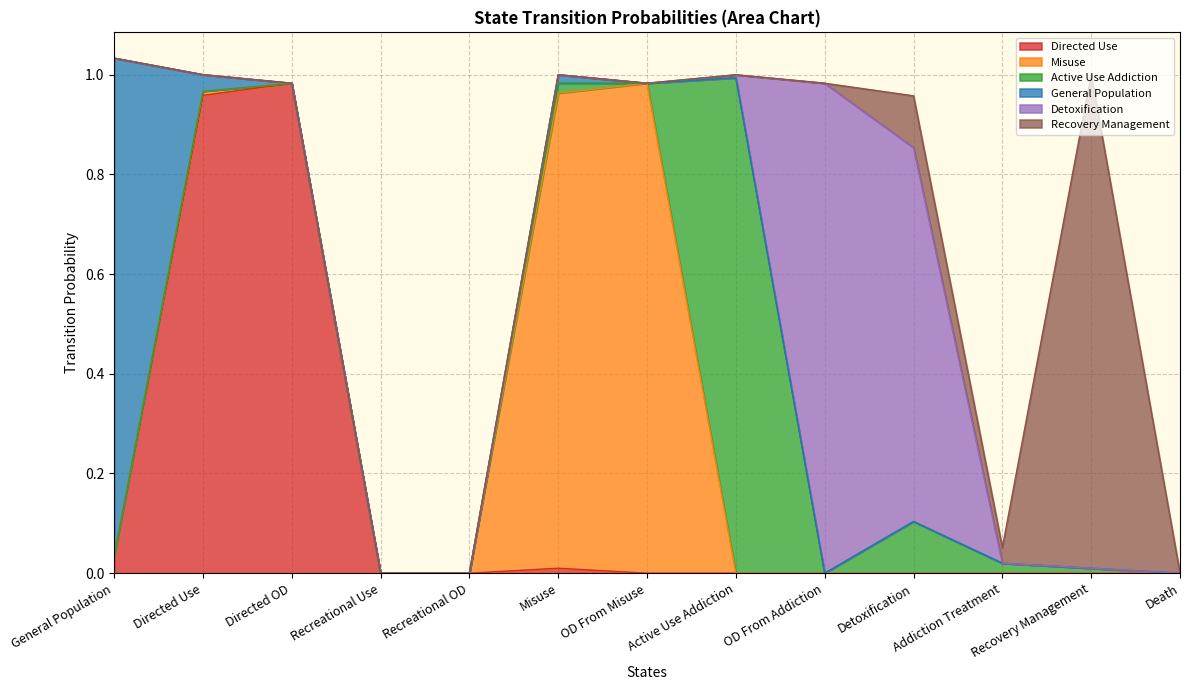

Rank the series by their maximum value, from highest to lowest.

General Population, Active Use Addiction, Recovery Management, Directed Use, Misuse, Detoxification